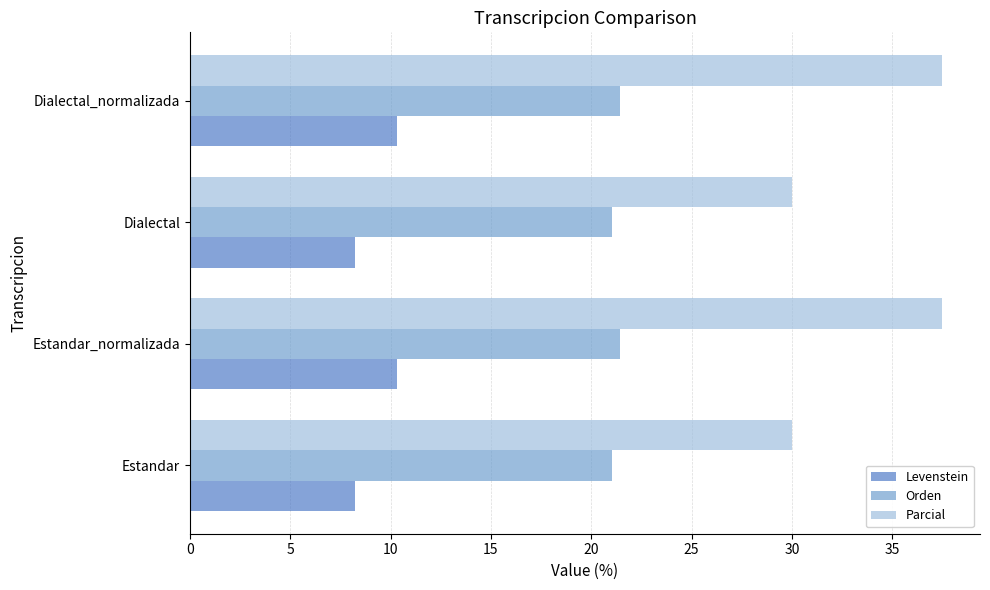

List the series in order of their overall mean, lowest first.

Levenstein, Orden, Parcial